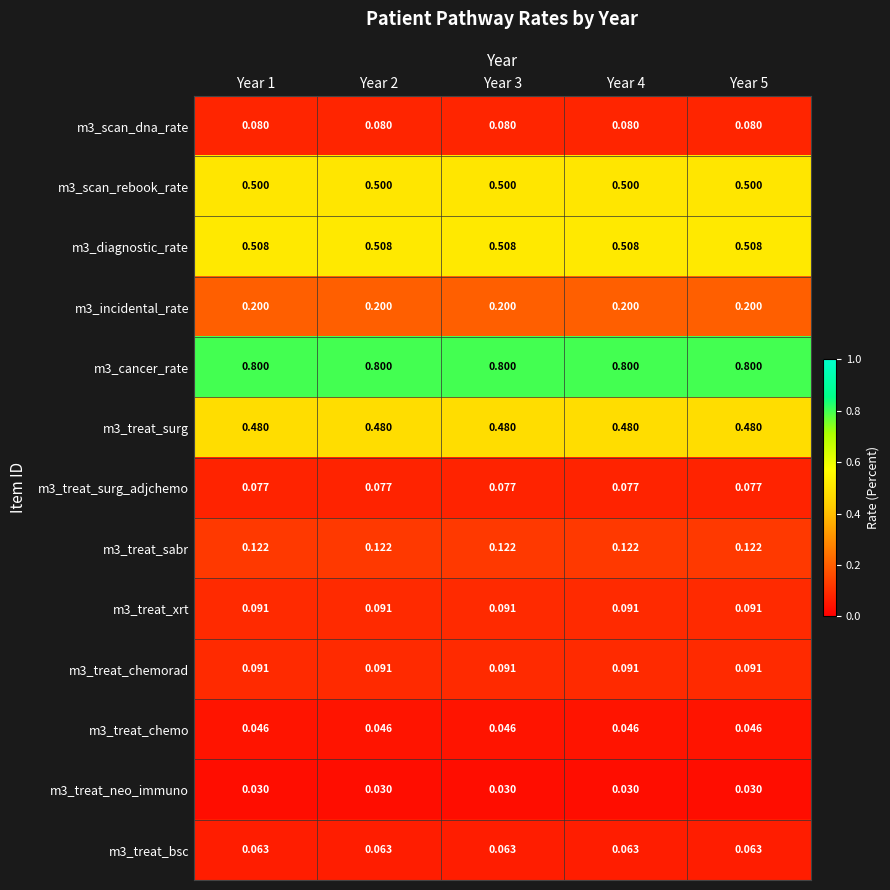

What is the total value across all series at Year 1?

3.1